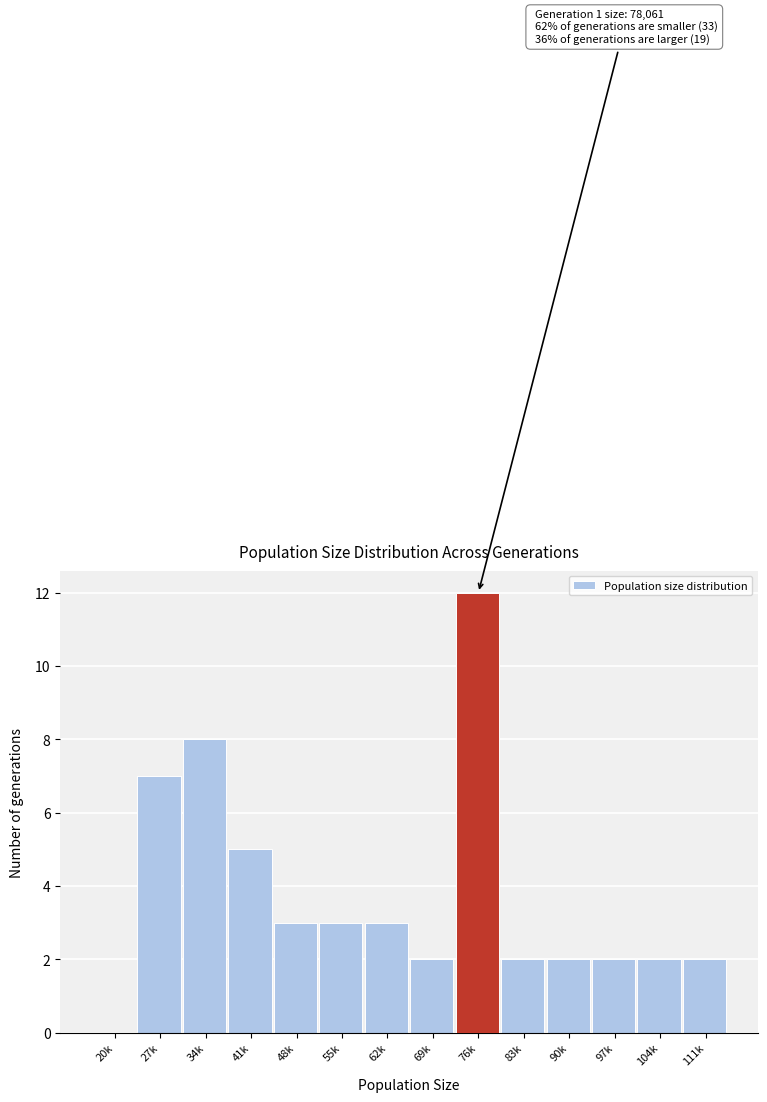

Reading left to right, what are all the values shown in this chart?

20k=0	27k=7	34k=8	41k=5	48k=3	55k=3	62k=3	69k=2	76k=12	83k=2	90k=2	97k=2	104k=2	111k=2